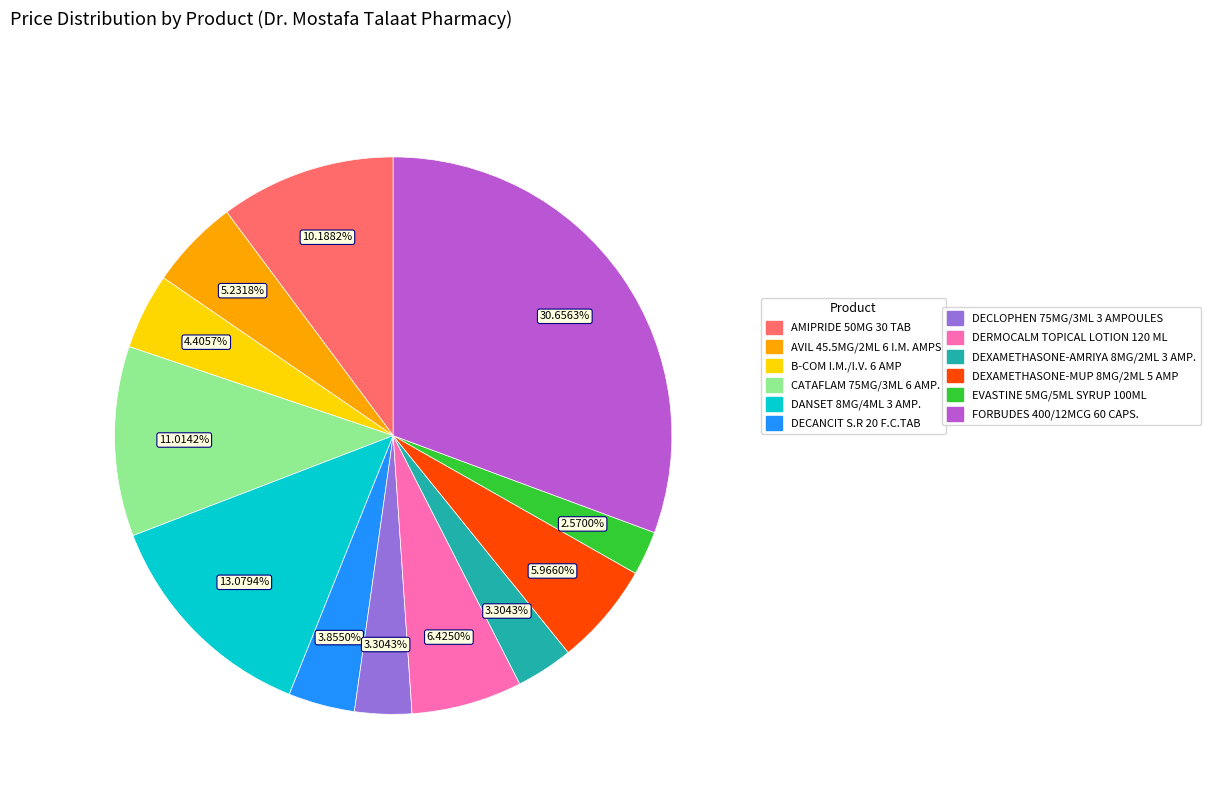

Does any single category account for the majority?

No